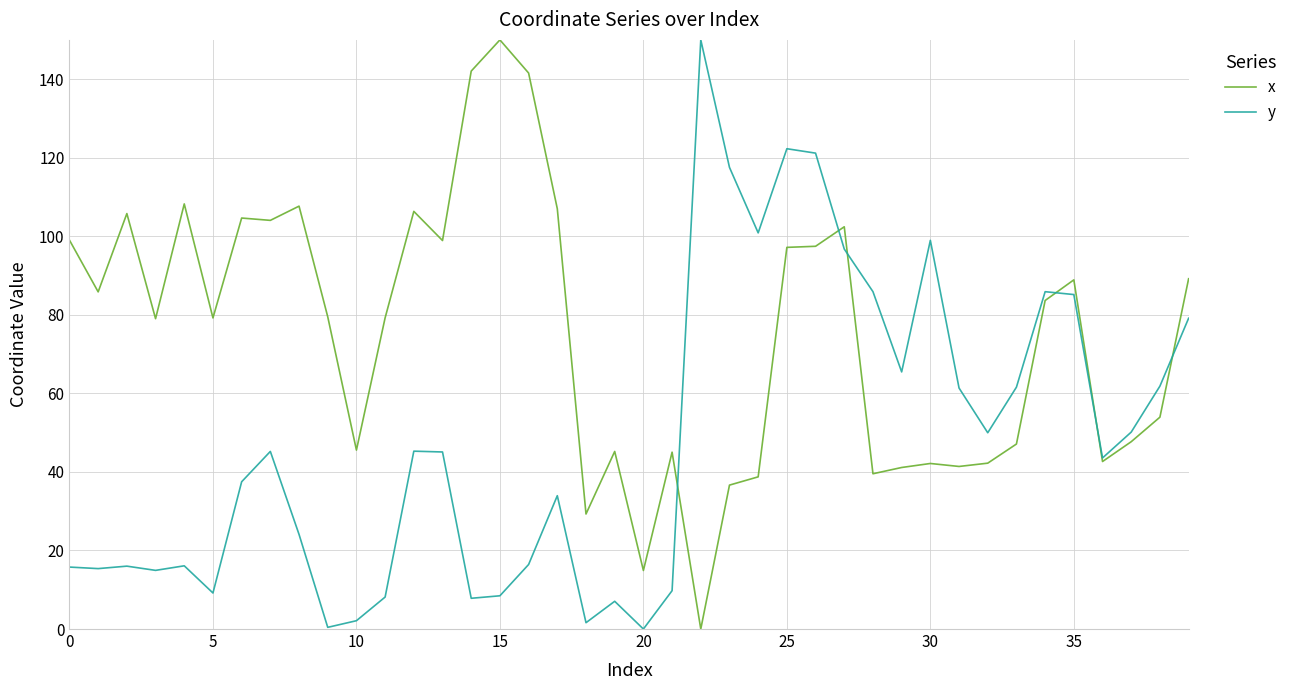

List the series in order of their overall mean, lowest first.

y, x